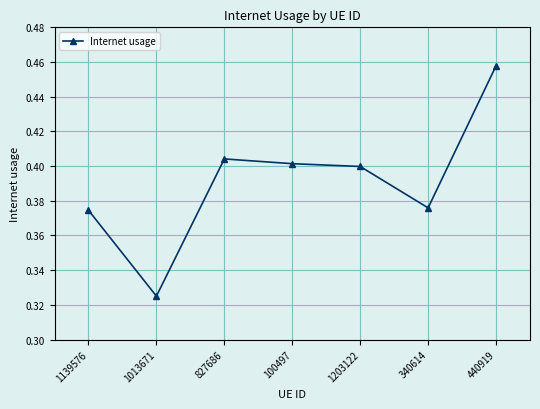

Which category has the highest value across all series?

440919